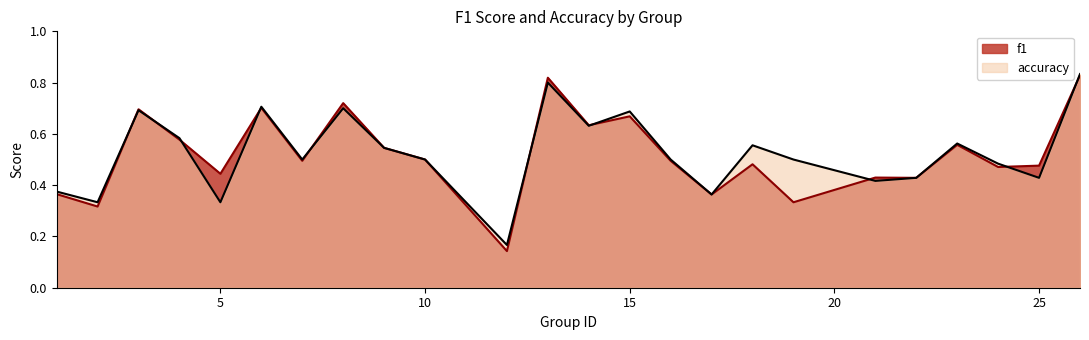

How many distinct data groups are displayed?

2